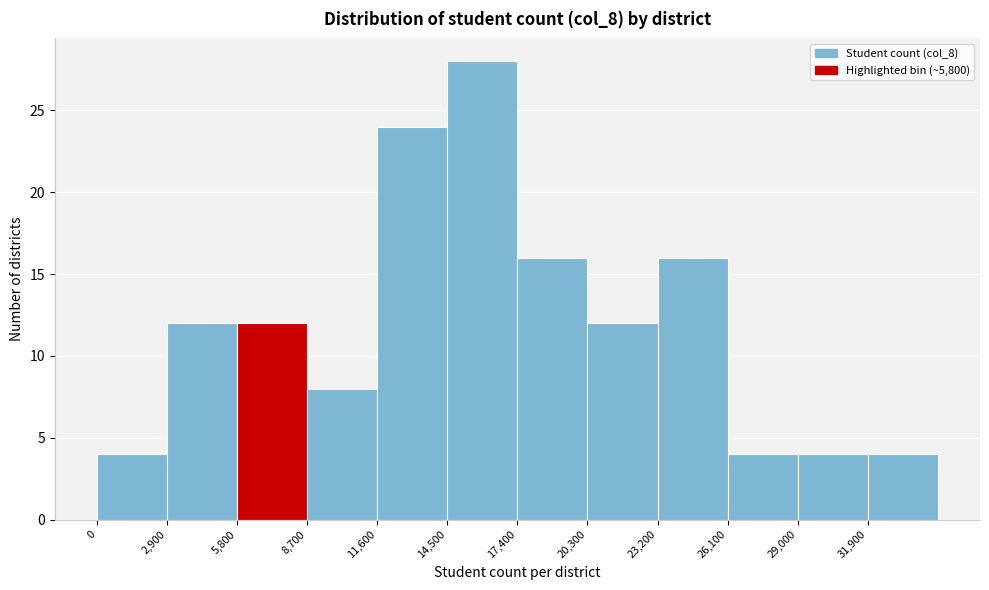

How tall is the bar that spans 2900 to 5800 on the x-axis? Neither the bar edges nor the heights are printed on the chart, so give them approximately, as read against the axes.

12